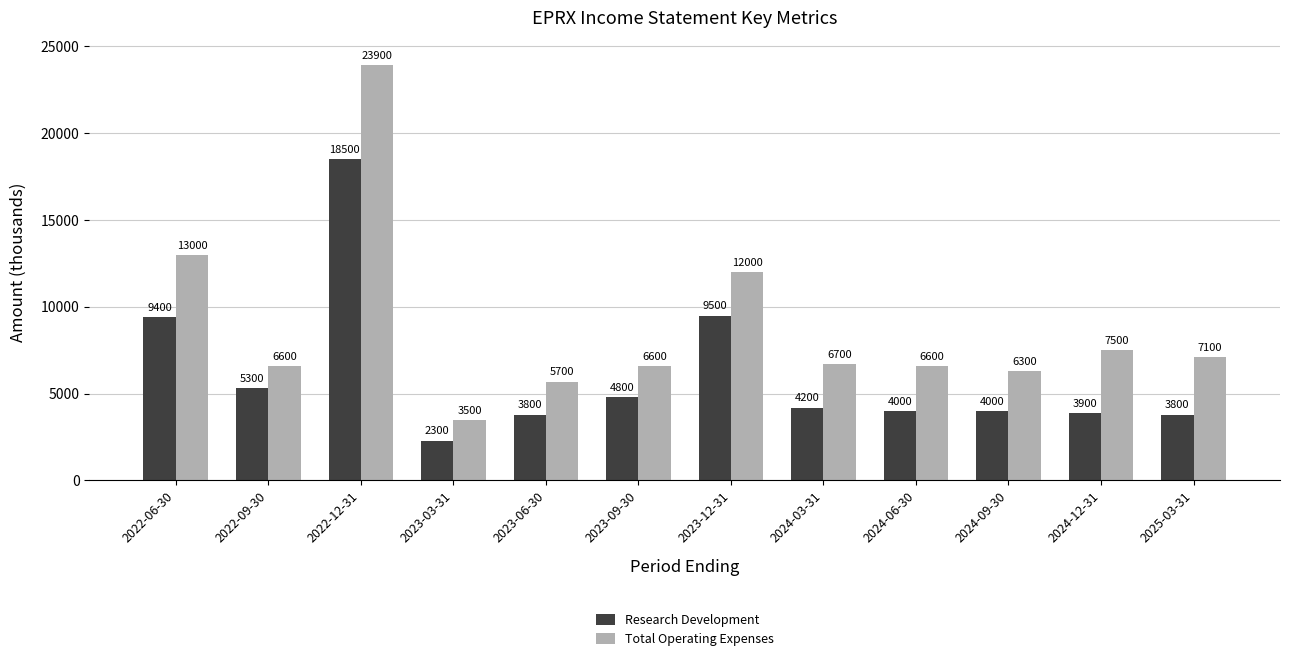

At which label is Total Operating Expenses closest to 13700?

2022-06-30